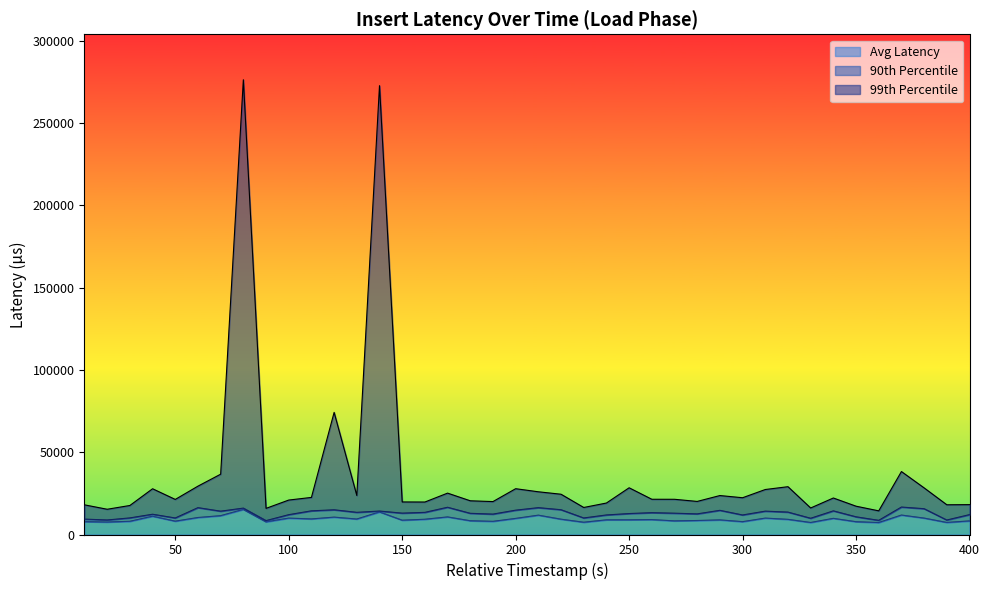

Where is the first local minimum for insert_latency_90th?

20